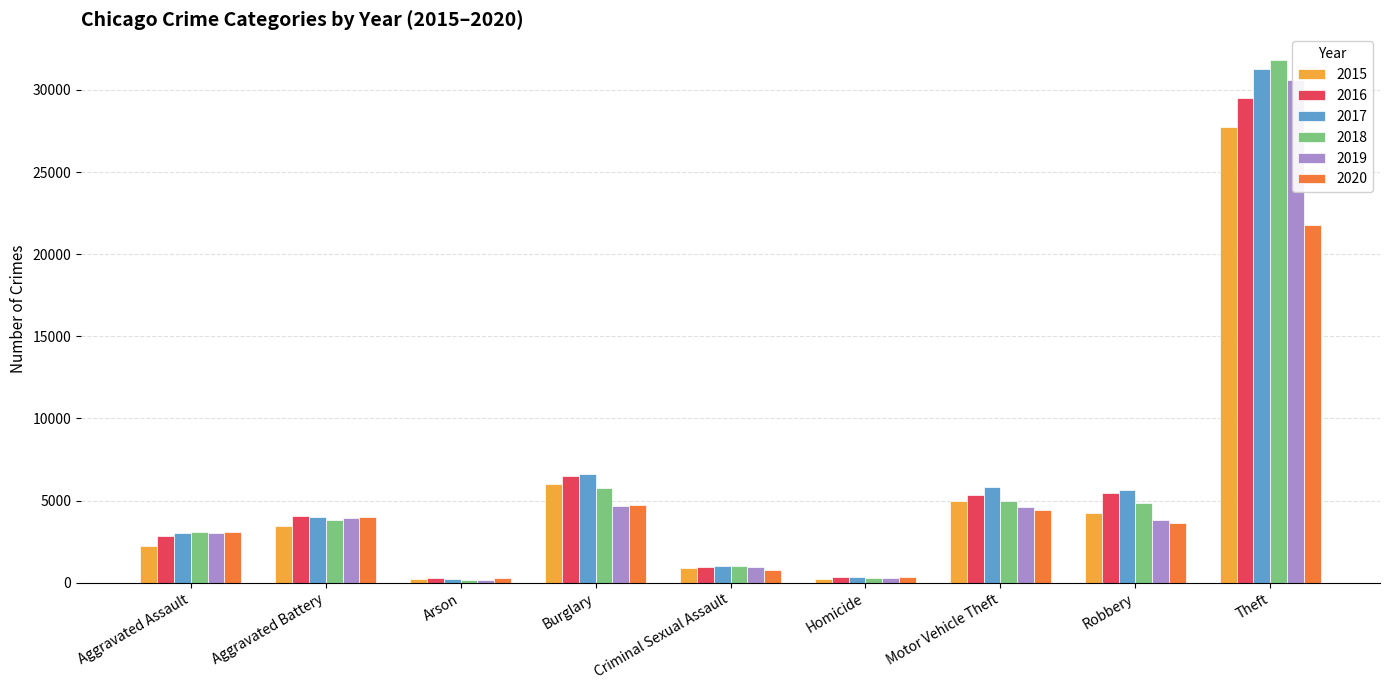

Reading right to left, list all the values displayed in this chart.

2015: Theft=27734	Robbery=4257	Motor Vehicle Theft=4968	Homicide=239	Criminal Sexual Assault=891	Burglary=6002	Arson=215	Aggravated Battery=3469	Aggravated Assault=2217
2016: Theft=29543	Robbery=5449	Motor Vehicle Theft=5362	Homicide=348	Criminal Sexual Assault=969	Burglary=6524	Arson=268	Aggravated Battery=4042	Aggravated Assault=2850
2017: Theft=31270	Robbery=5631	Motor Vehicle Theft=5806	Homicide=354	Criminal Sexual Assault=1001	Burglary=6633	Arson=246	Aggravated Battery=3996	Aggravated Assault=3009
2018: Theft=31801	Robbery=4856	Motor Vehicle Theft=4990	Homicide=277	Criminal Sexual Assault=998	Burglary=5777	Arson=177	Aggravated Battery=3798	Aggravated Assault=3105
2019: Theft=30598	Robbery=3843	Motor Vehicle Theft=4595	Homicide=257	Criminal Sexual Assault=973	Burglary=4680	Arson=177	Aggravated Battery=3929	Aggravated Assault=3057
2020: Theft=21765	Robbery=3656	Motor Vehicle Theft=4456	Homicide=377	Criminal Sexual Assault=781	Burglary=4723	Arson=280	Aggravated Battery=3998	Aggravated Assault=3084